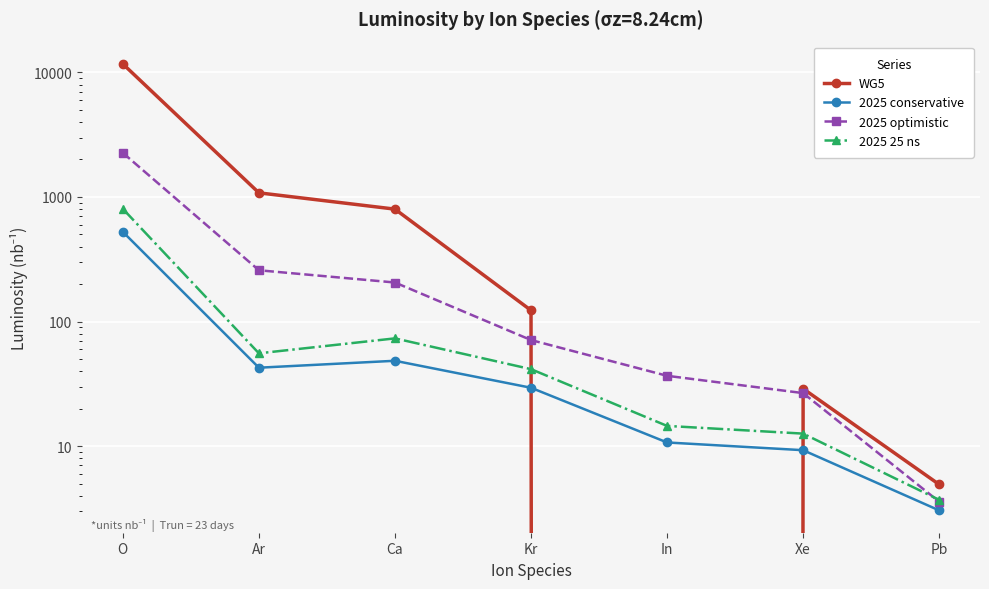

Where does the 2025 25 ns series first go above 41?

O